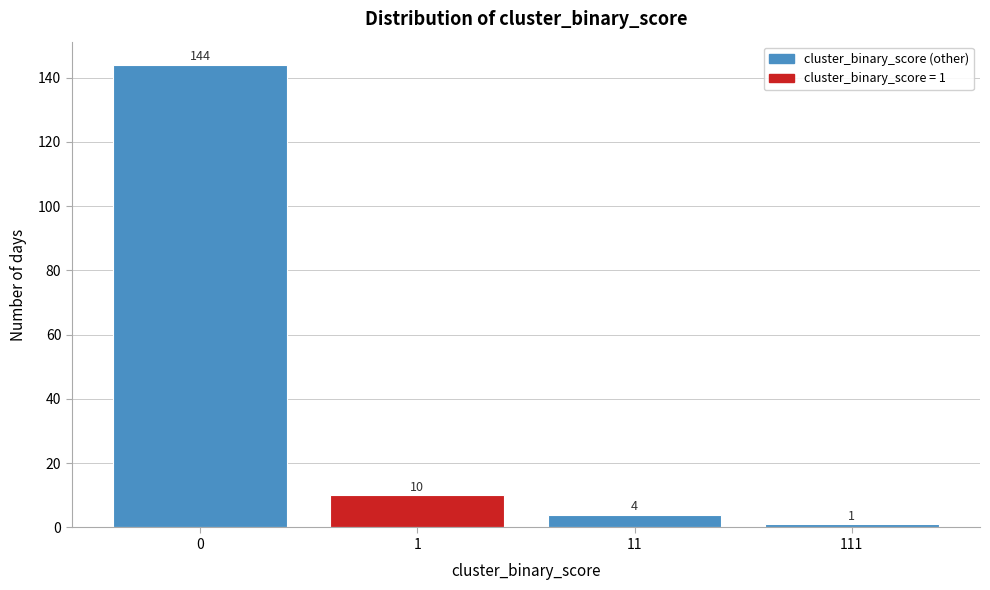

Reading left to right, extract all data points from this chart.

144	10	4	1